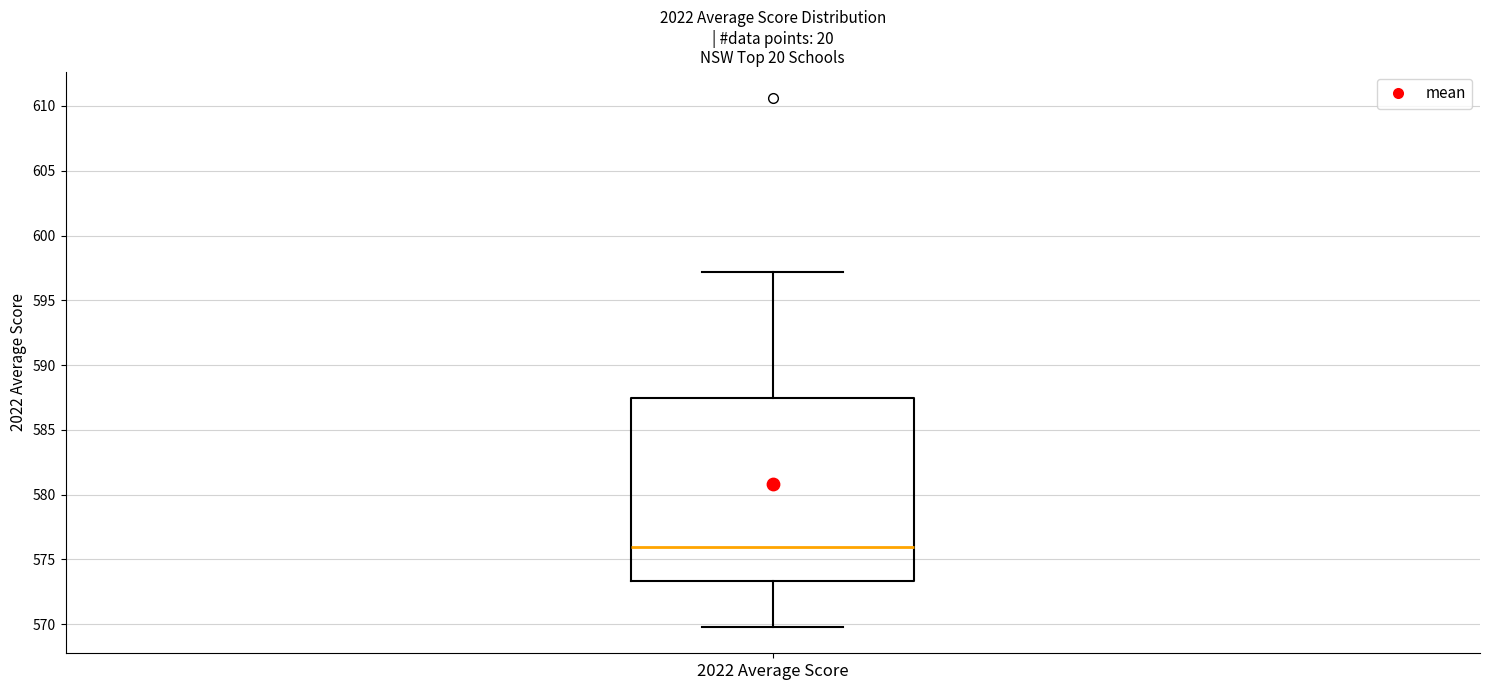

Where is the lower edge of the box for 2022 Average Score on the y-axis? The values are not printed on the chart, so give them approximately, as read against the axis.

573.5